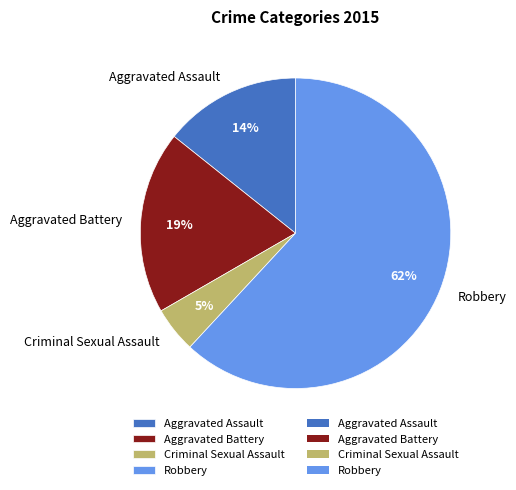

What percentage is the Robbery slice, to the nearest percent?

62%